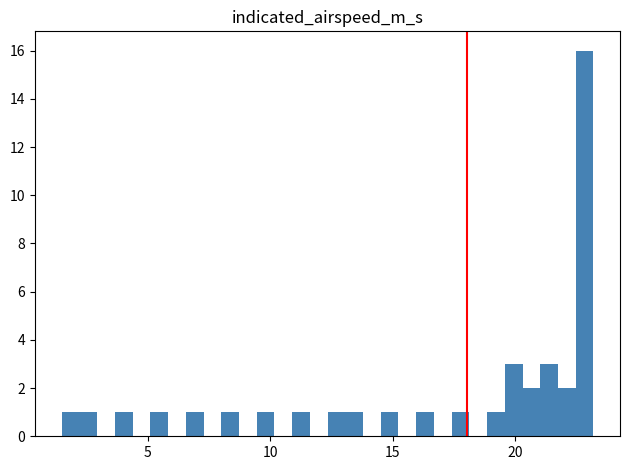

Around what value on the x-axis is the tallest bar? Give the approximate position of its centre, as read against the axis.

23.0